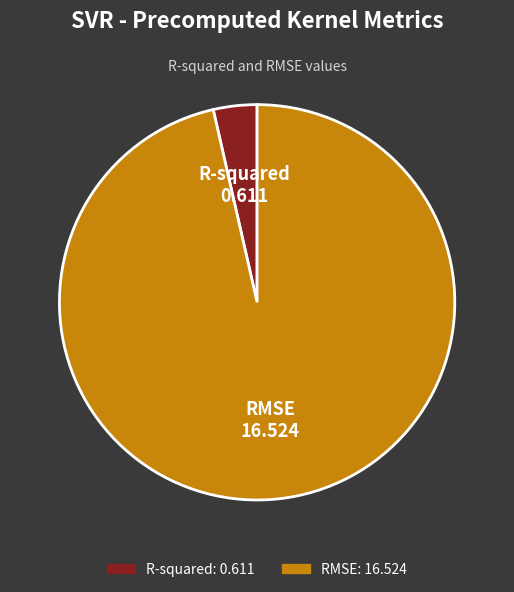

Is it true that R-squared is 4% of the pie?

True